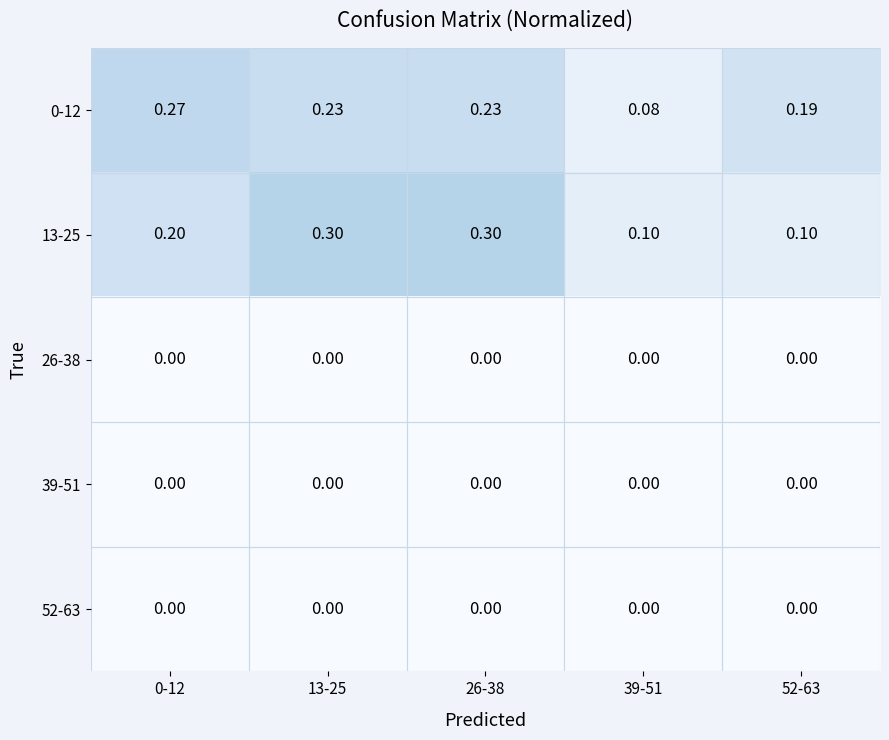

Is the value of 52-63 at 0-12 greater than the value of 0-12 at 0-12?

No